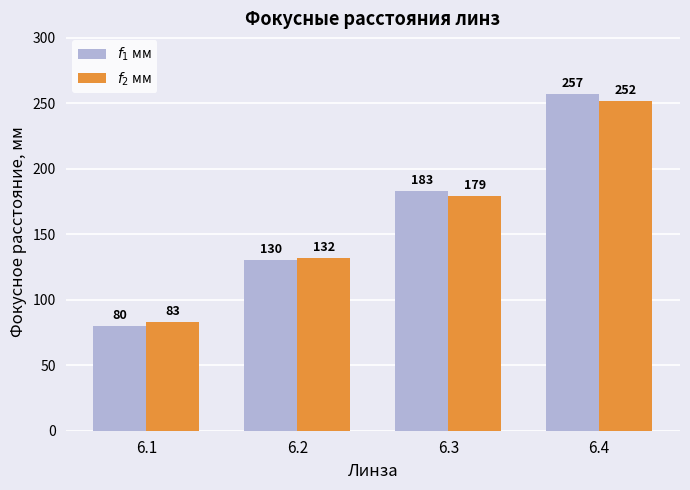

Reading right to left, transcribe all the data shown in this chart.

$f_1$ мм: 257	183	130	80
$f_2$ мм: 252	179	132	83